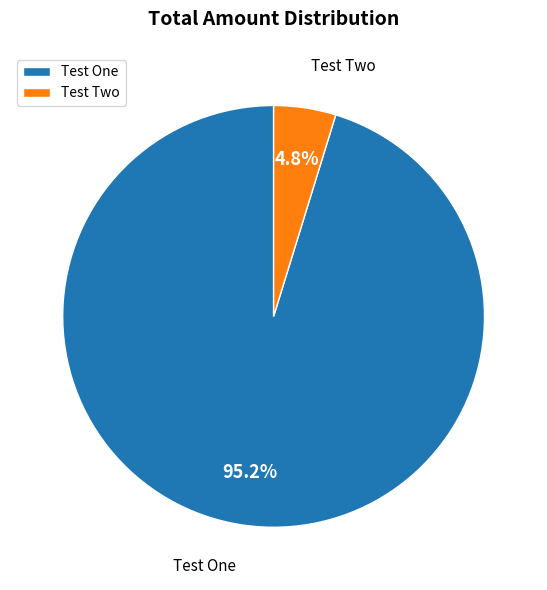

What is the total percentage of Test Two and Test One?

100.0%